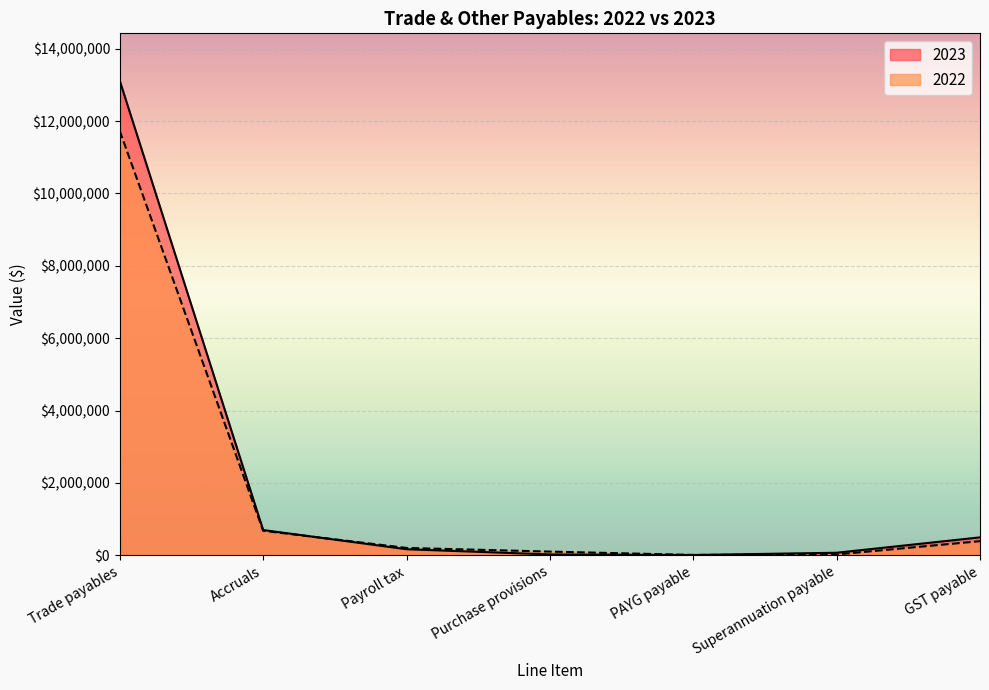

What are all the series names shown in the legend?

2023, 2022